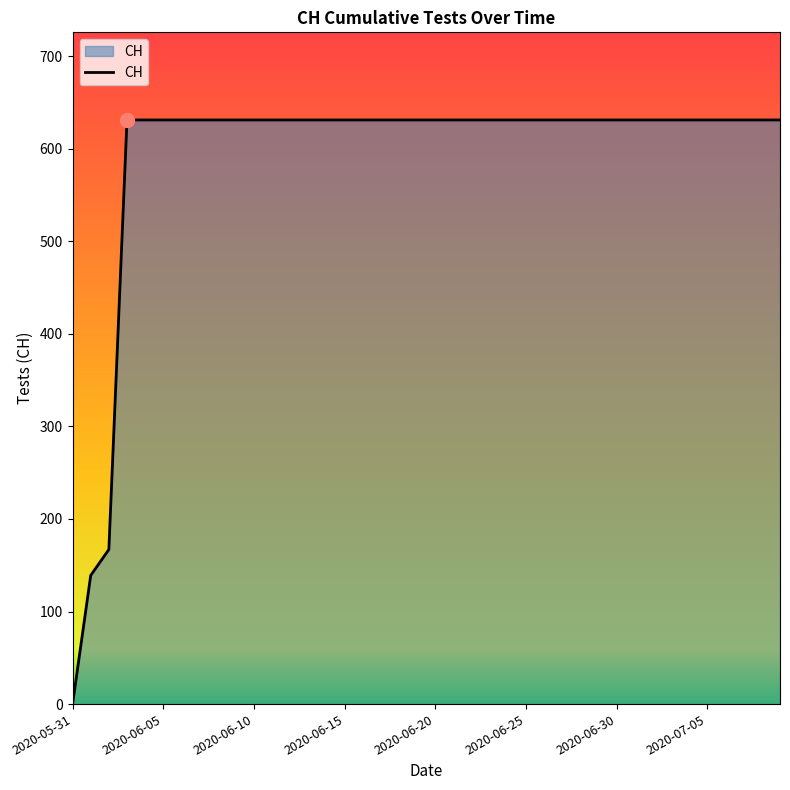

What is the maximum value shown in the chart?

631